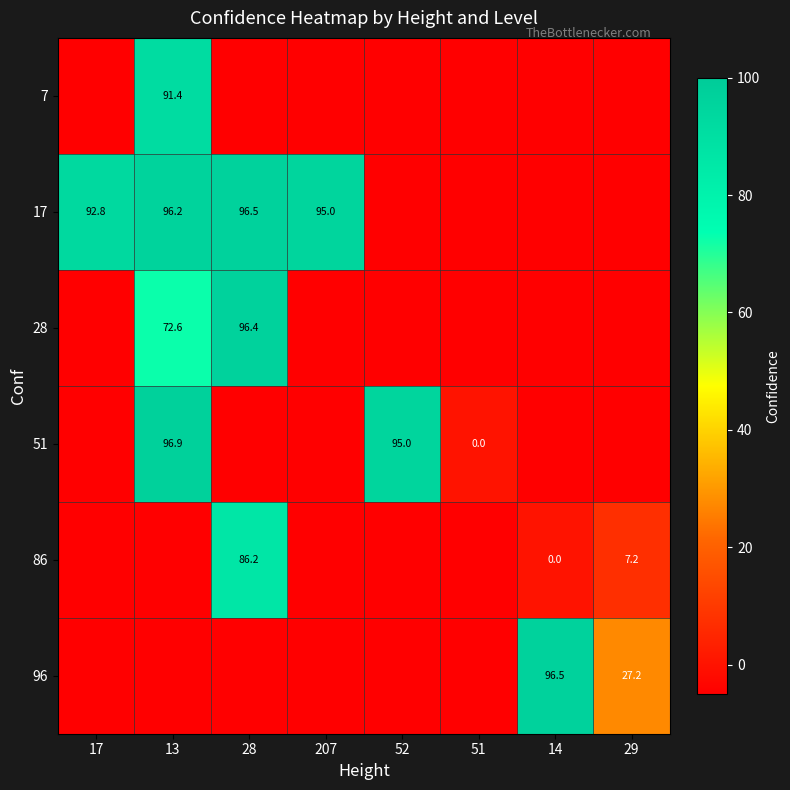

At how many categories does at least one series exceed 72?

6